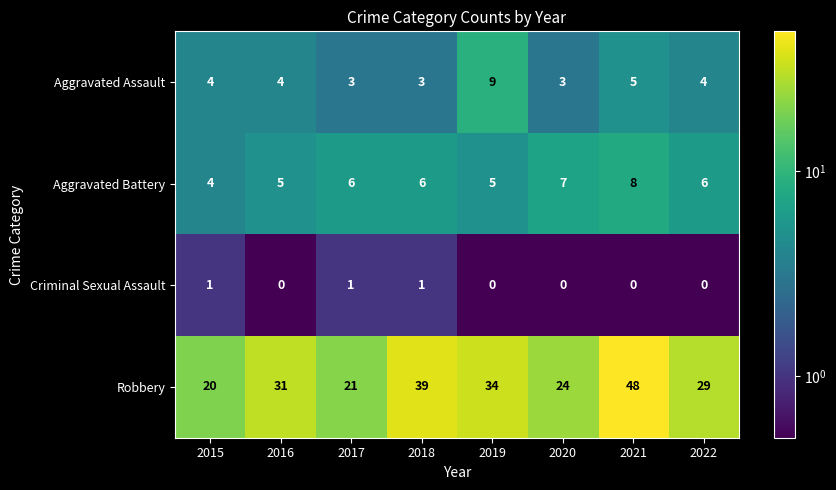

What is the approximate value of Robbery at 2018, to the nearest 10?

40